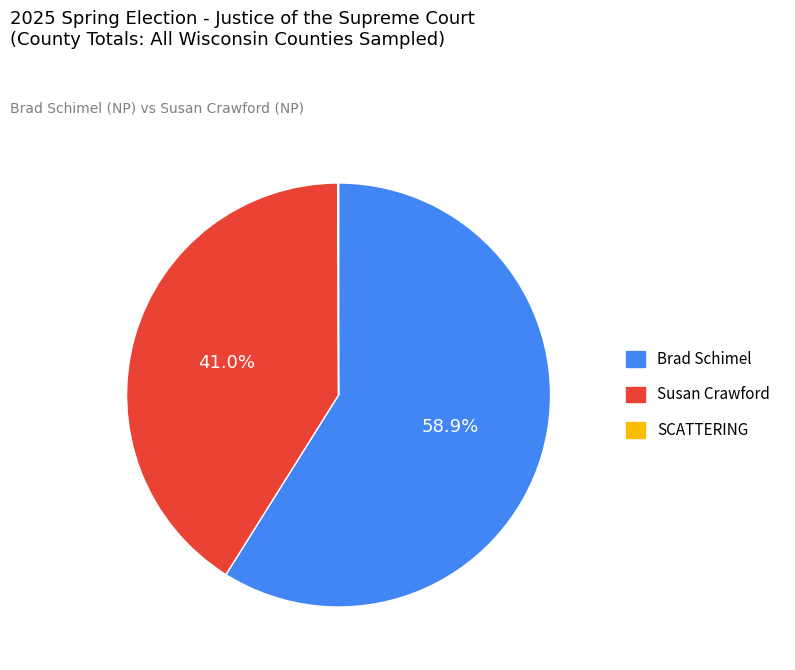

Approximately how many times larger is the value at Susan Crawford compared to Brad Schimel?

0.7